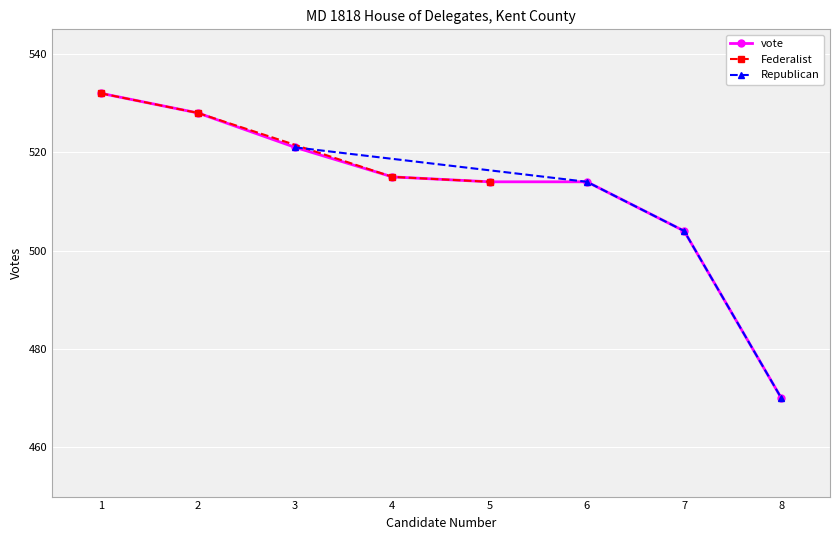

Reading left to right, list all the values displayed in this chart.

1=532	2=528	3=521	4=515	5=514	6=514	7=504	8=470